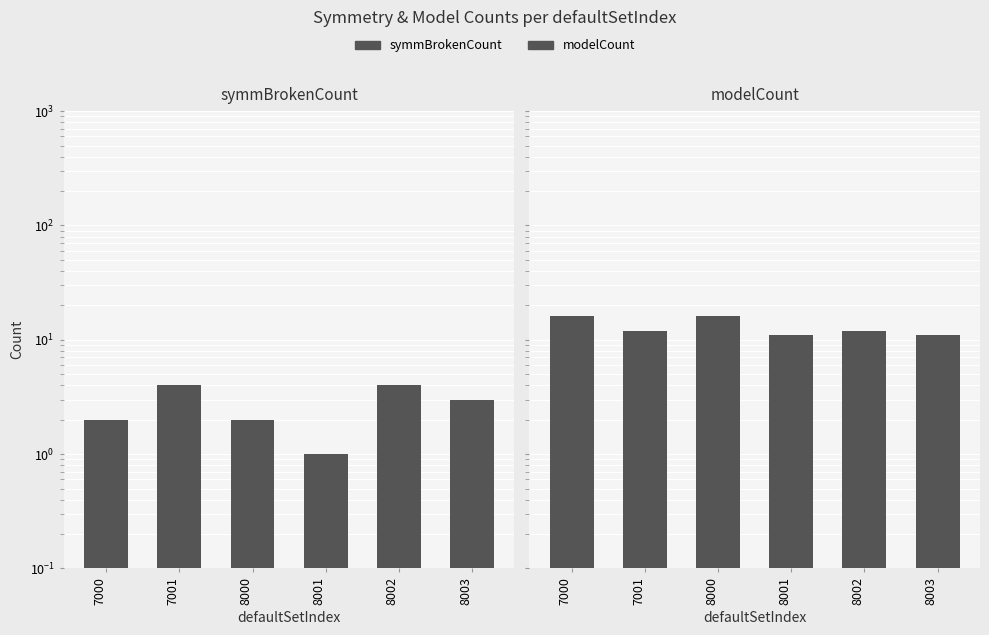

What is the approximate value of modelCount at 8001?

11